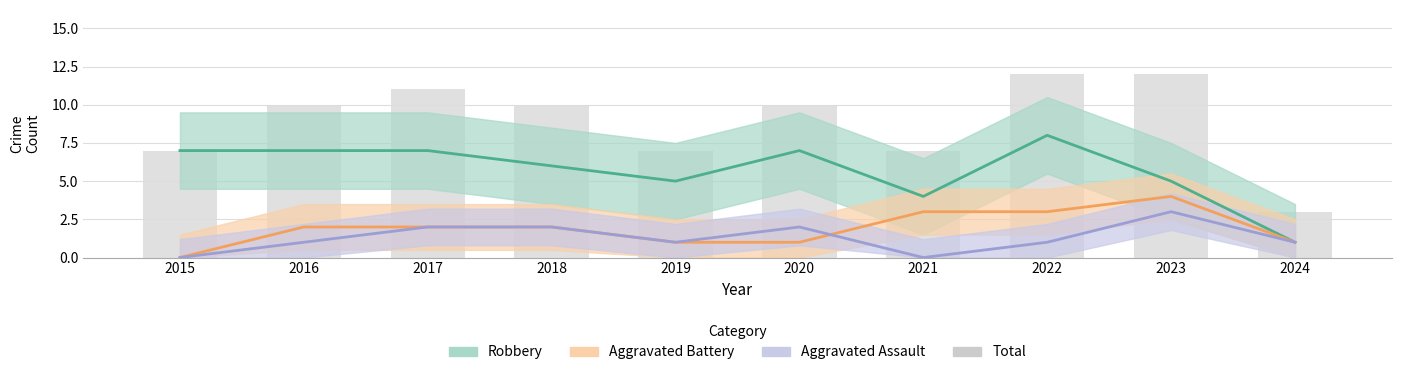

Which series has the widest spread of values?

Total